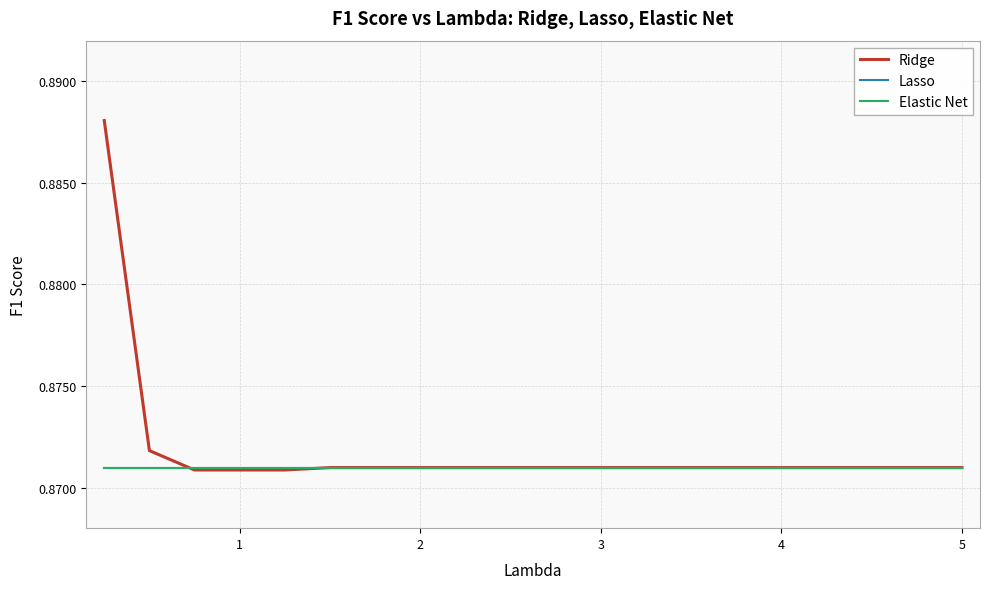

Does the chart display data point markers on the line(s)?

No